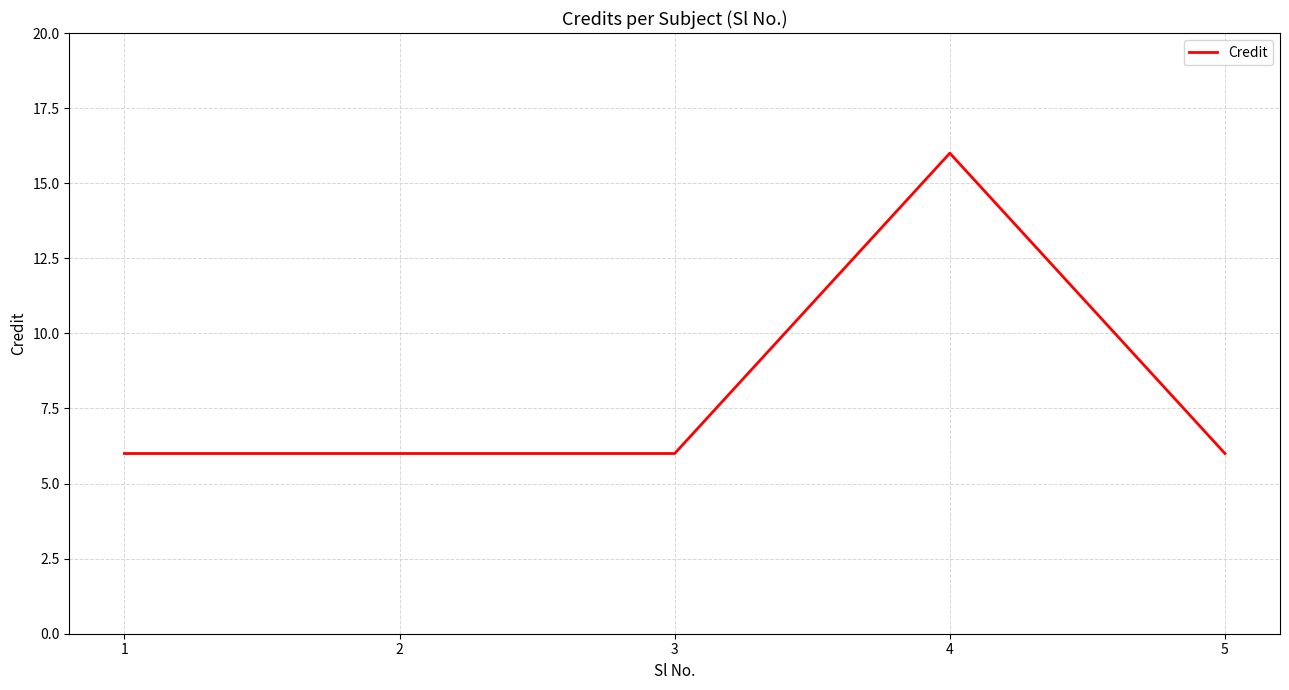

What is the difference between the maximum and minimum values?

10